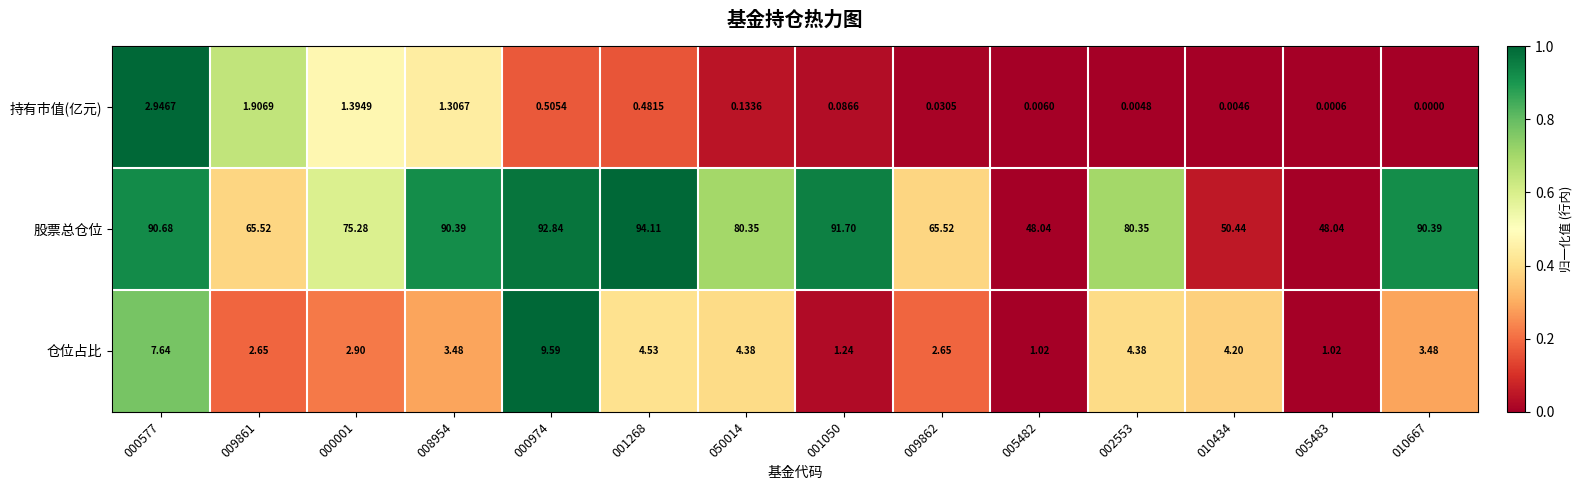

Is the value of 持有市值(亿元) at 010667 greater than the value of 股票总仓位 at 008954?

No